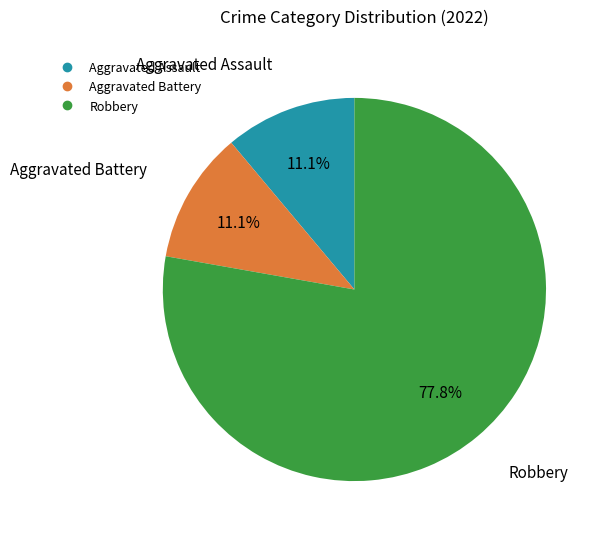

What percentage is the Aggravated Battery slice, to the nearest percent?

11%